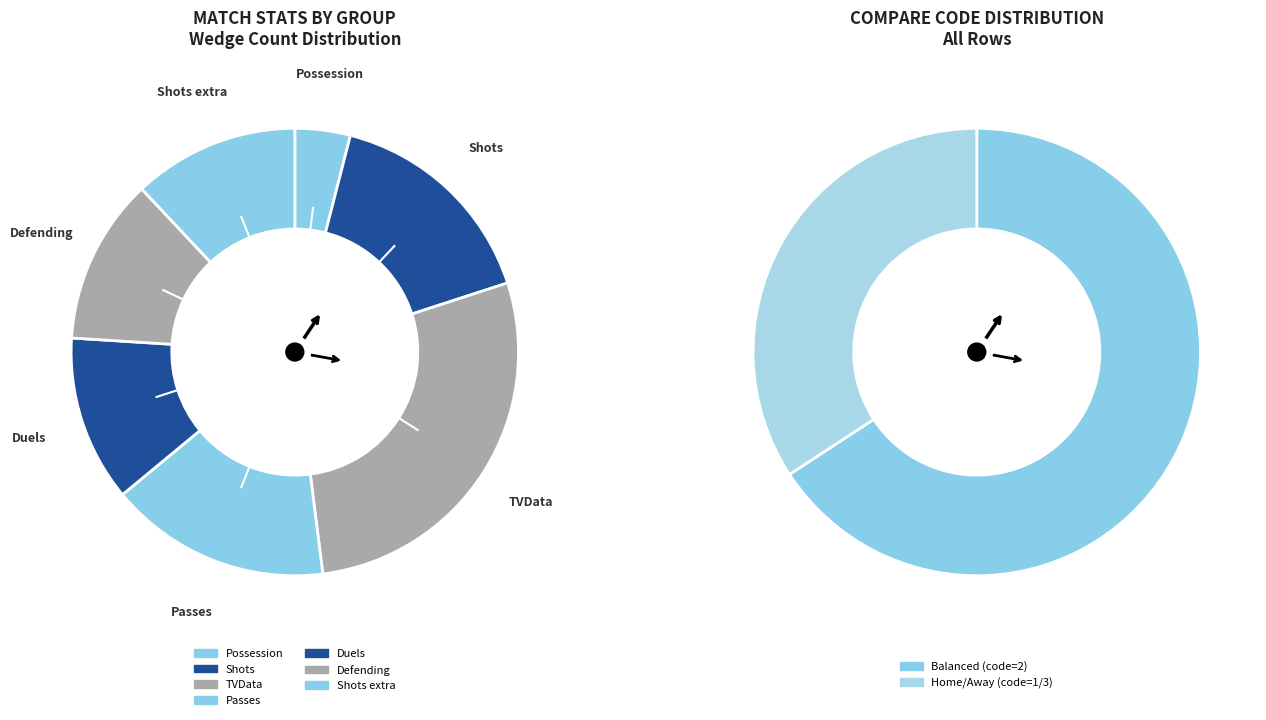

How many slices are in this pie chart?

7